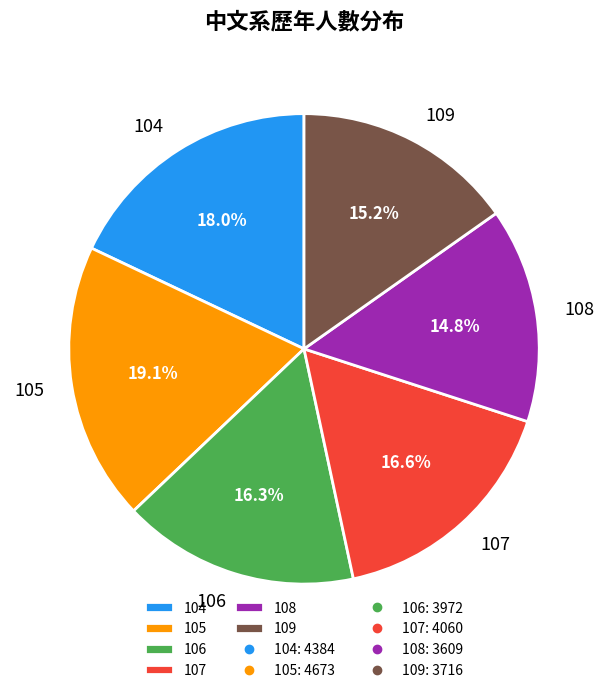

What is the total percentage of 104 and 105?

37.1%